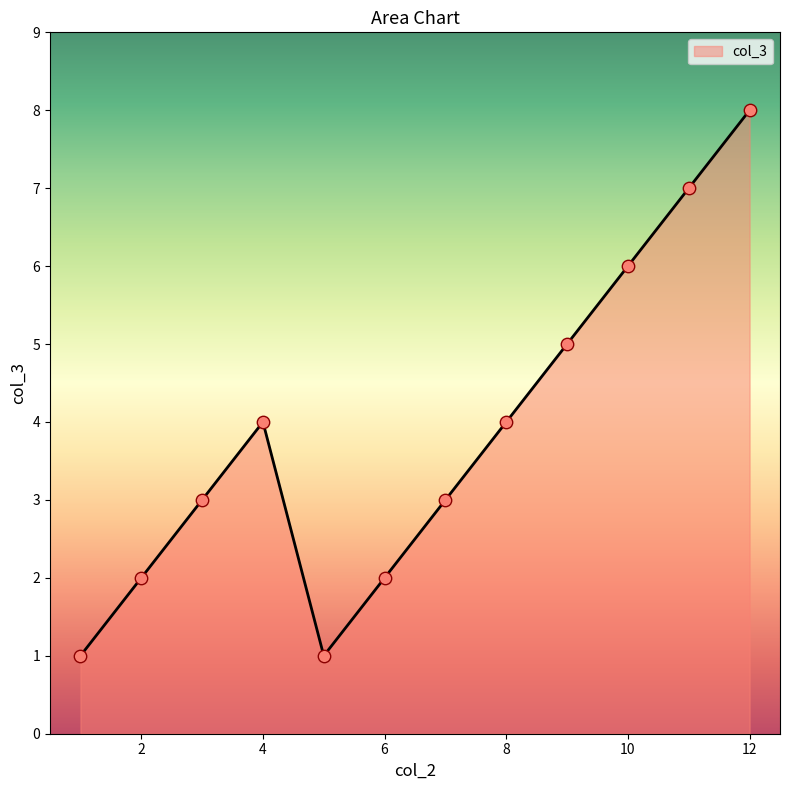

What is the difference between the maximum and minimum values?

7